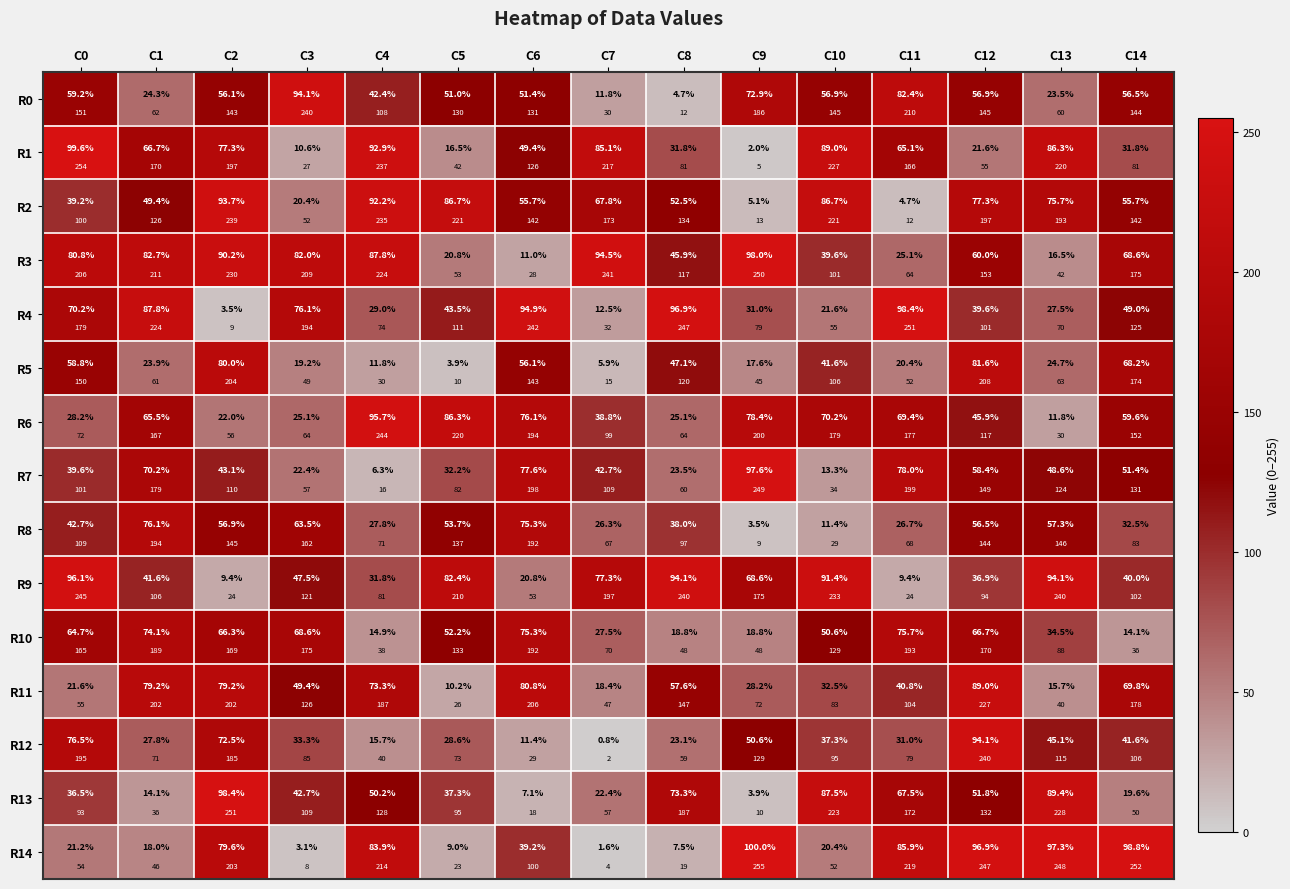

What is the approximate value of R4 at C13?

70